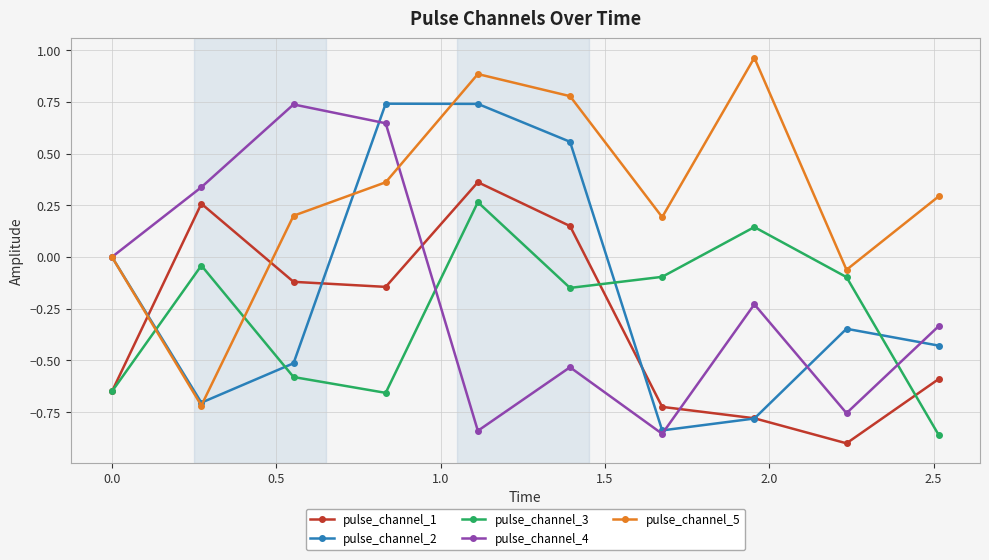

True or false: pulse_channel_4 has more than 2 interior local peaks.

True